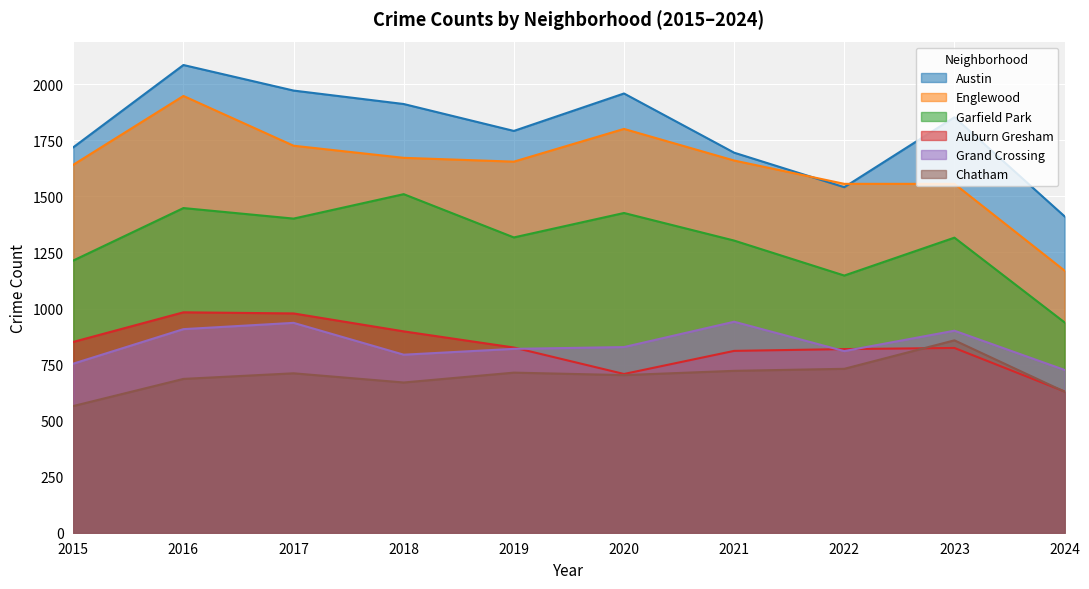

Between 2017 and 2021, which series saw the biggest shift?

Austin